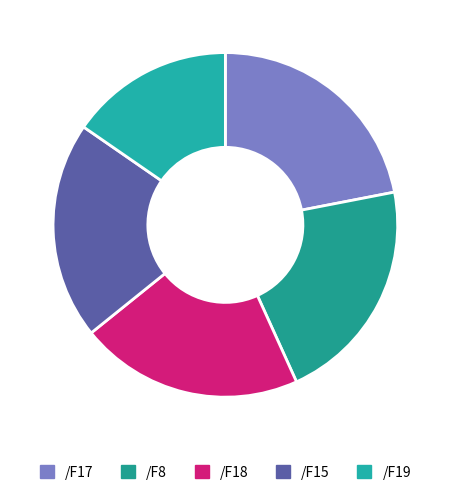

Is there a majority slice in this chart?

No